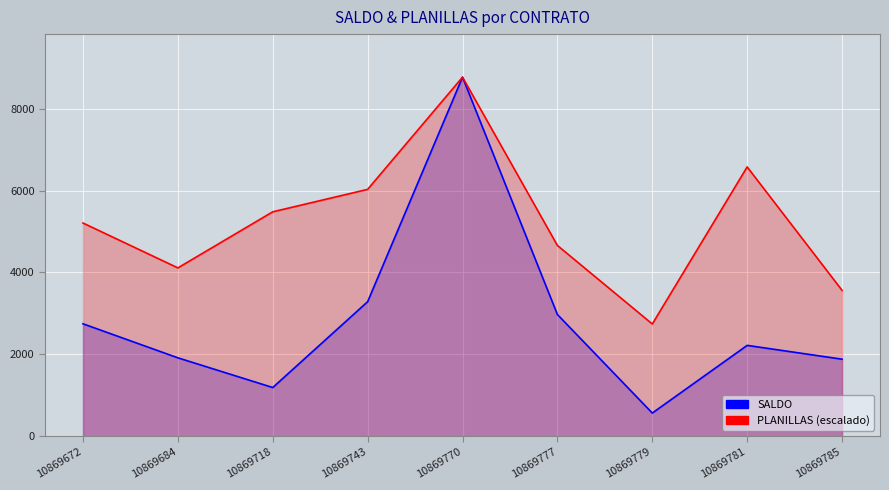

List the labels in order of PLANILLAS (escalado) value, largest first.

10869770, 10869781, 10869743, 10869718, 10869672, 10869777, 10869684, 10869785, 10869779